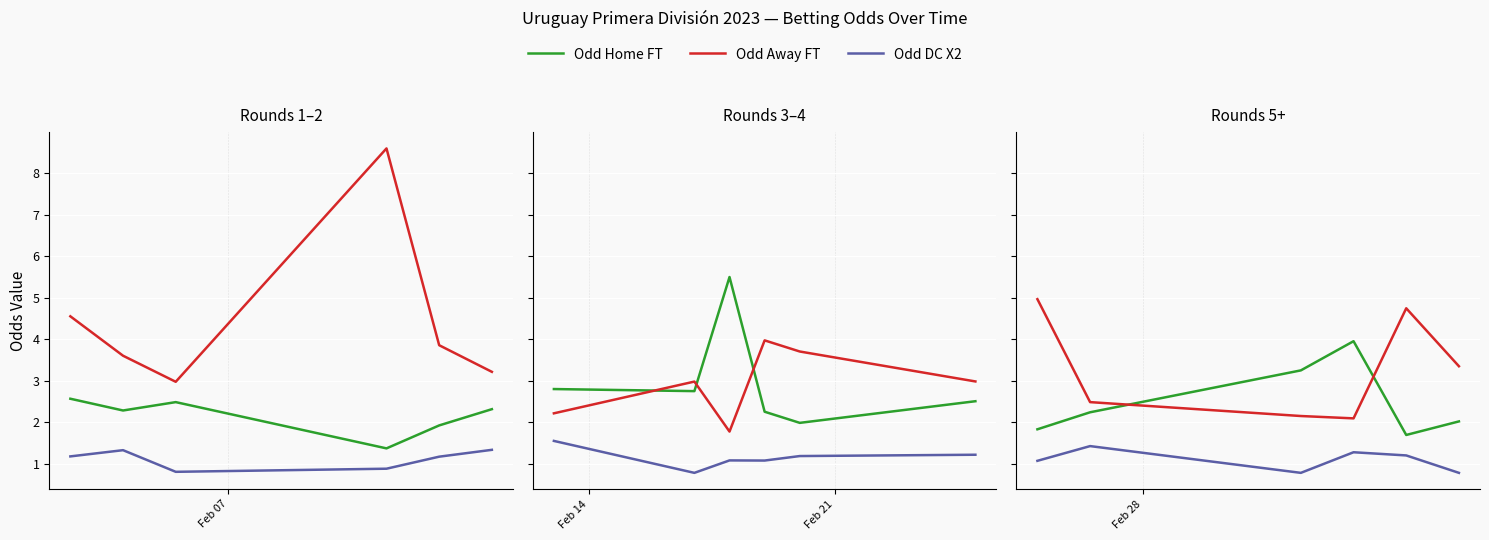

What is the smallest value displayed?

0.8